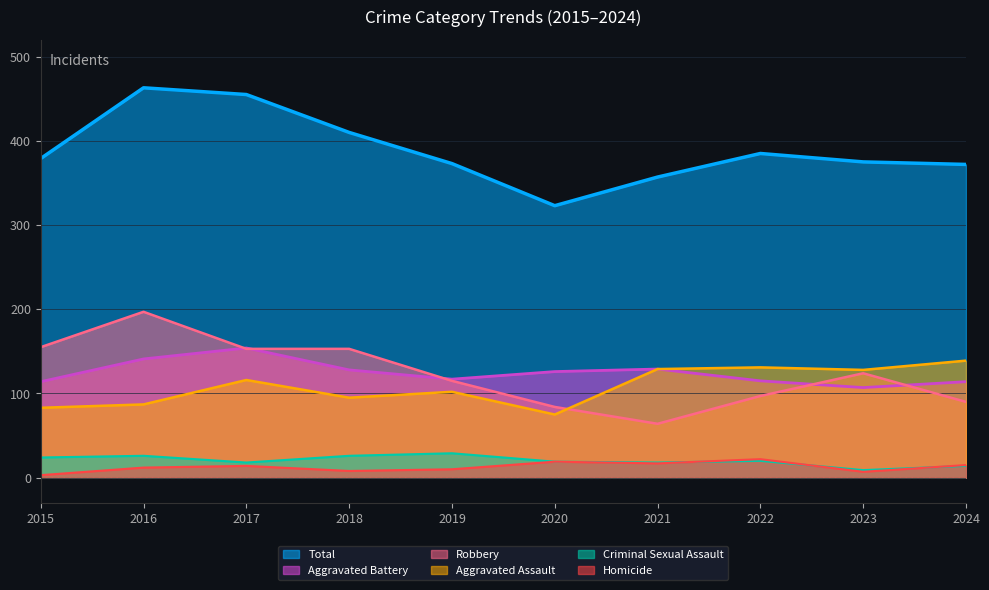

Is the value of Homicide at 2024 greater than the value of Robbery at 2015?

No